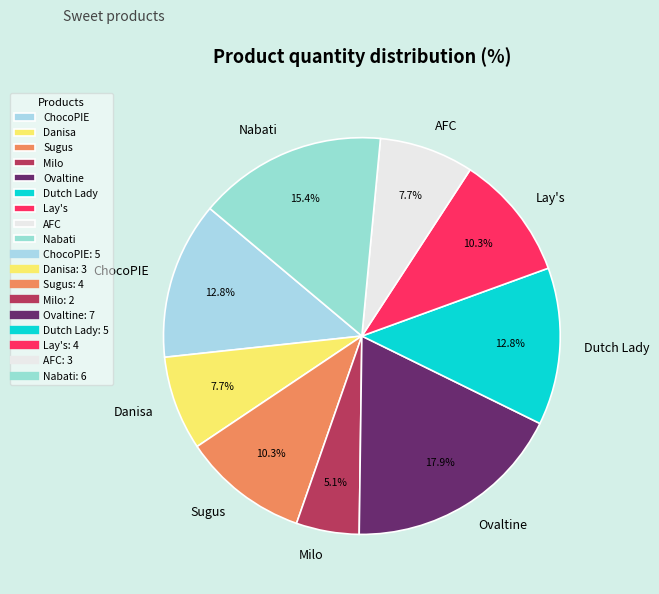

Is there any slice that represents more than half of the pie?

No